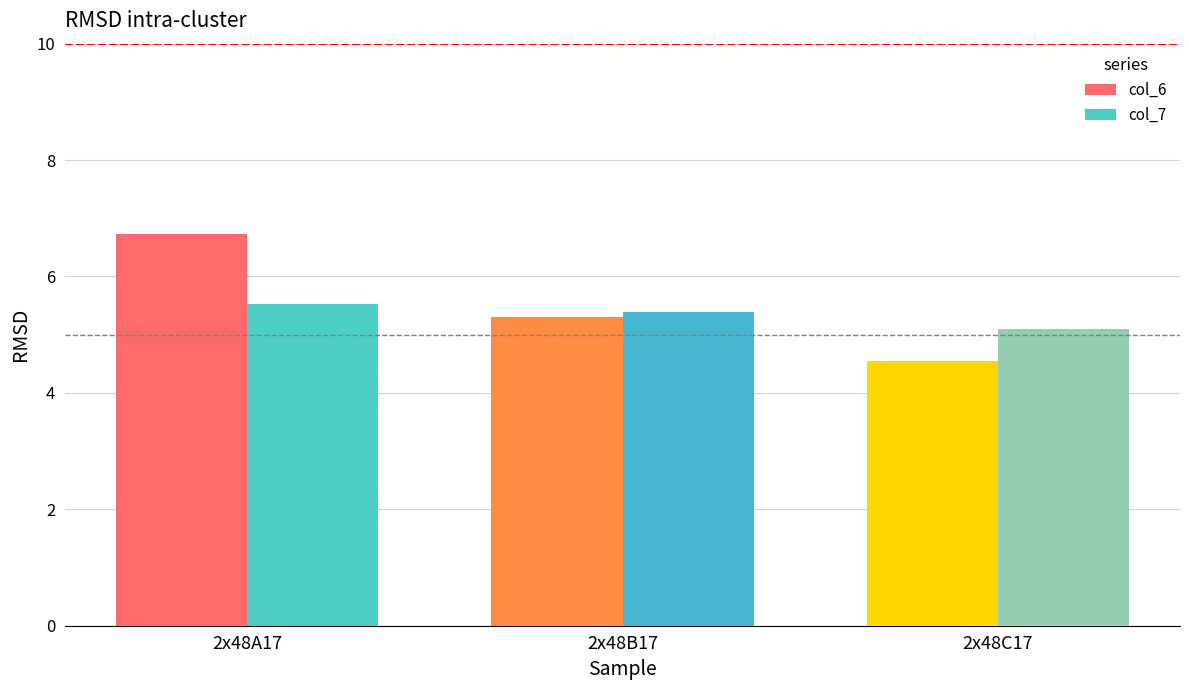

What is the value of the col_6 bar at the 2nd from the left?

5.3